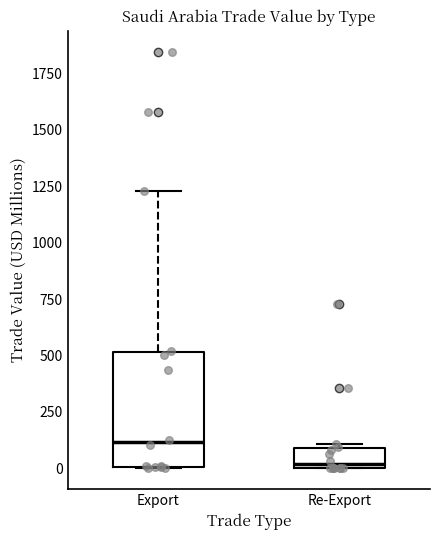

Reading left to right, transcribe this box plot: for each box, give where its median line is, the range the box spans, and where its two whiskers end, as read against the y-axis. The values are not printed on the chart, so give them approximately, as read against the axis.

Export: median 100, box 0 to 500, whiskers 0 to 1250
Re-Export: median 0 (just above the box's lower edge), box 0 to 100, whiskers 0 to 100 (just above the box's upper edge)